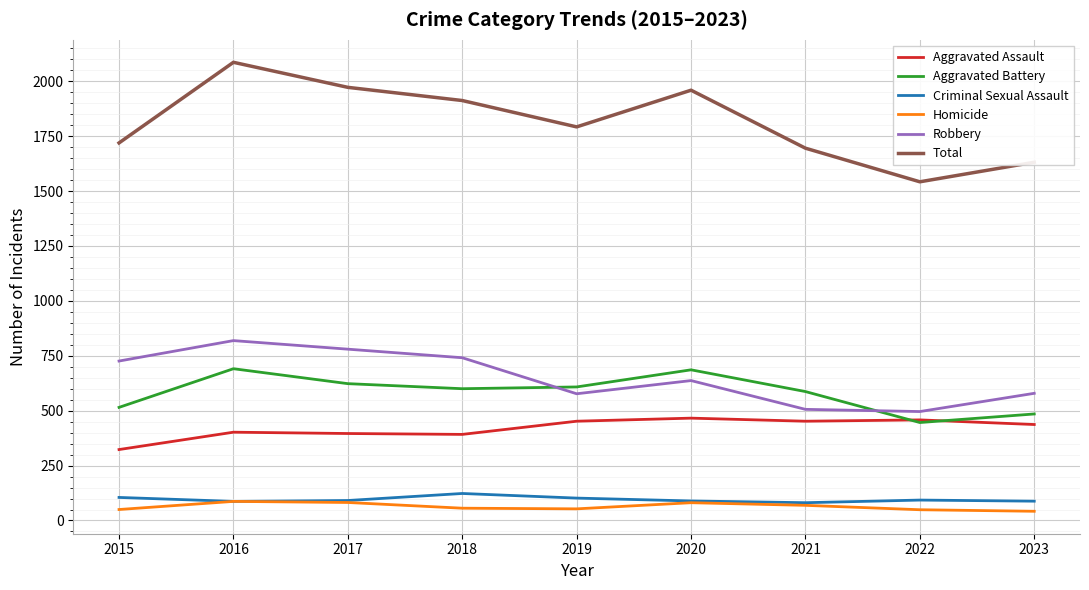

What is the total value across all series at 2021?

3390